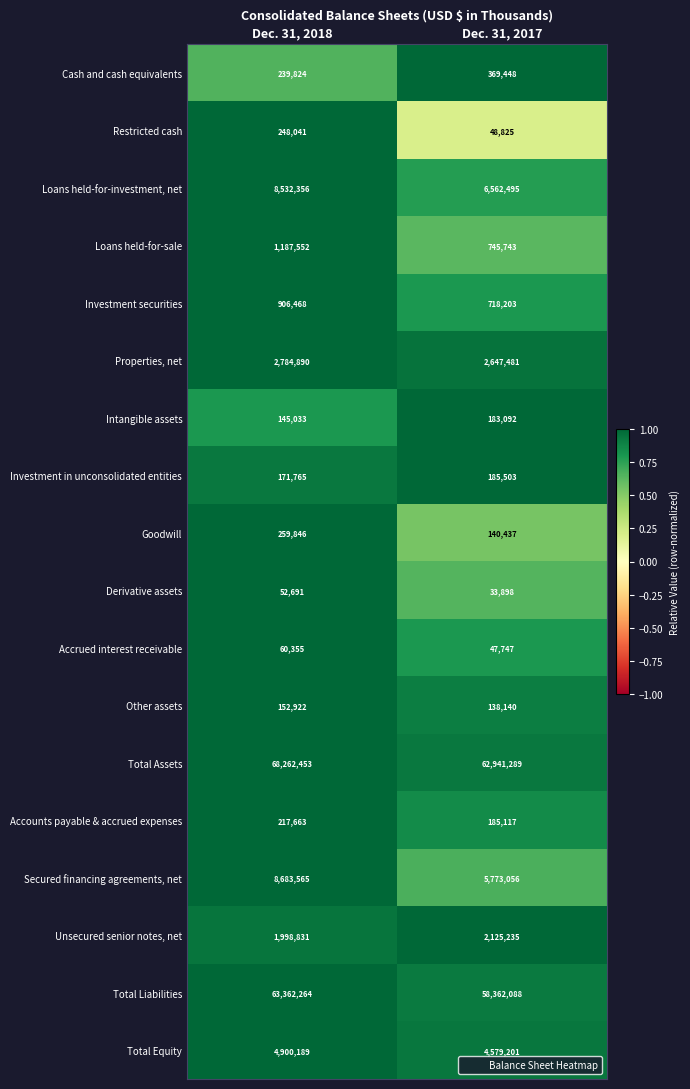

What is the difference between the maximum and minimum values in the Total Assets series?

5321164